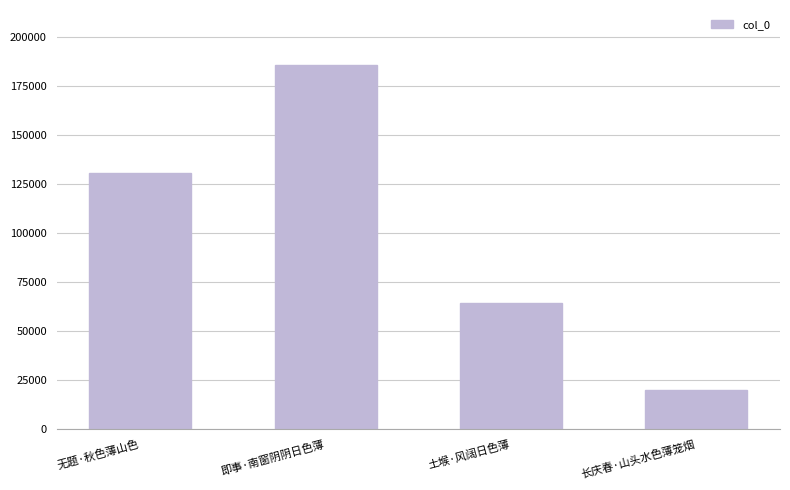

Reading right to left, transcribe all the data shown in this chart.

长庆春·山头水色薄笼烟=20254	土堠·风阔日色薄=64494	即事·南窗阴阴日色薄=185752	无题·秋色薄山色=130647